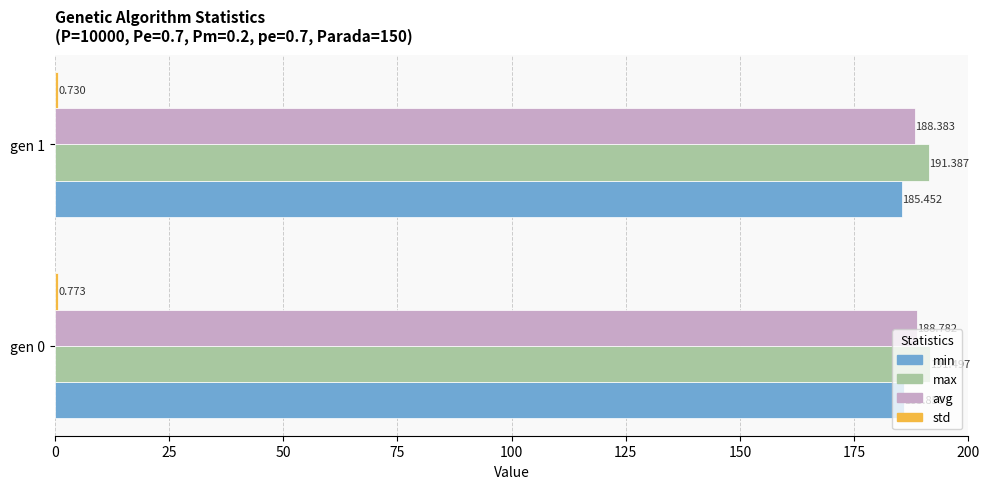

Count the number of categories in the chart.

2